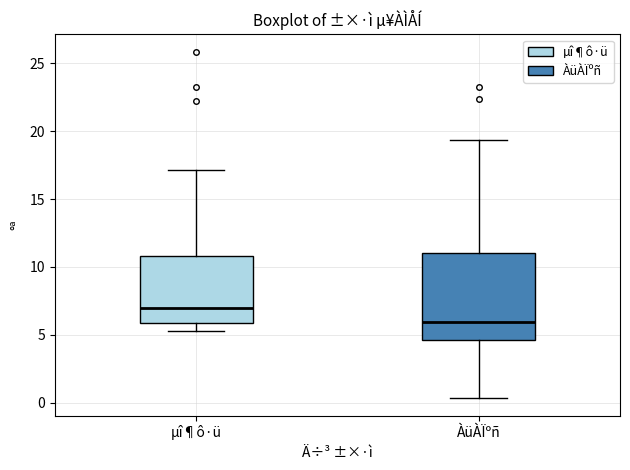

Which box's median line is the lowest?

ÀüÀÏºñ